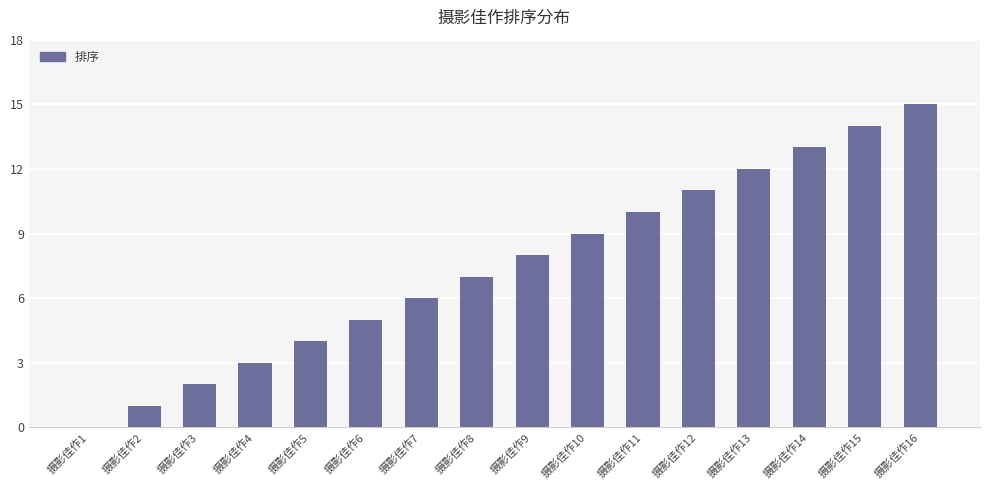

Reading right to left, what are all the values shown in this chart?

15	14	13	12	11	10	9	8	7	6	5	4	3	2	1	0